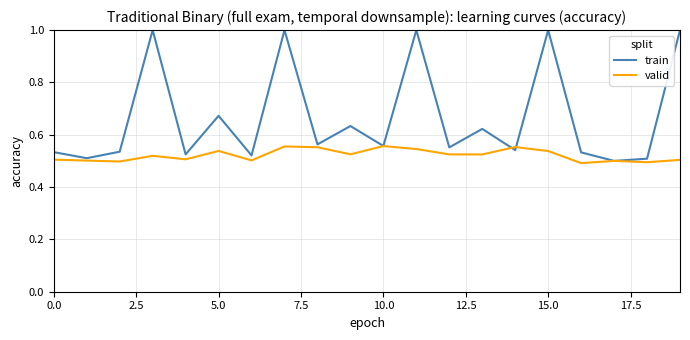

At how many categories does at least one series exceed 0?

20